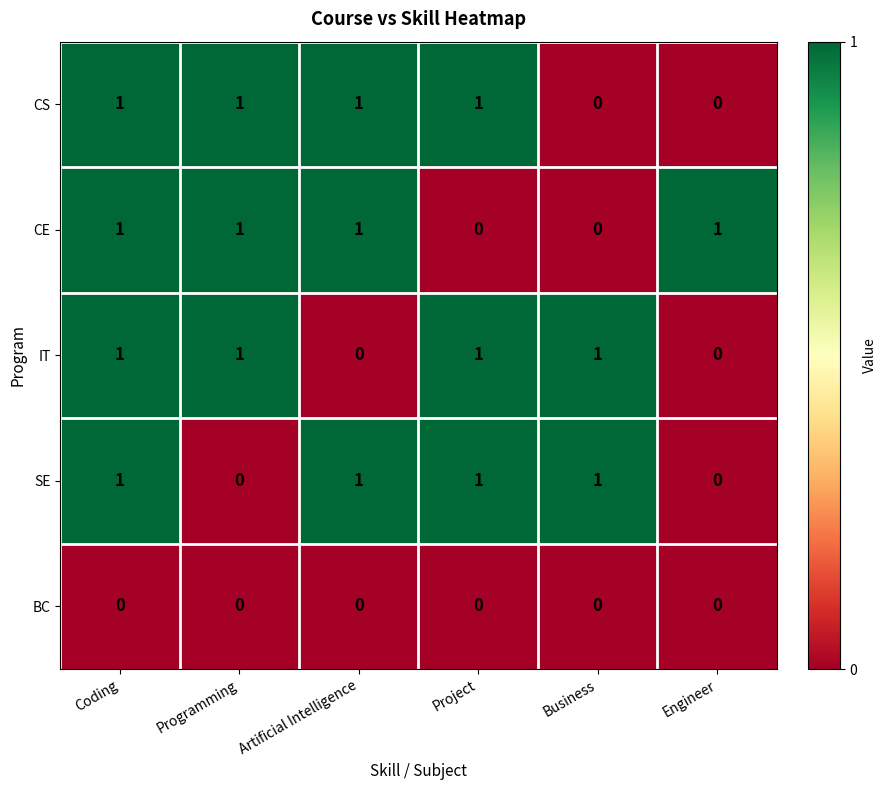

How many CS values are between 0 and 1?

6